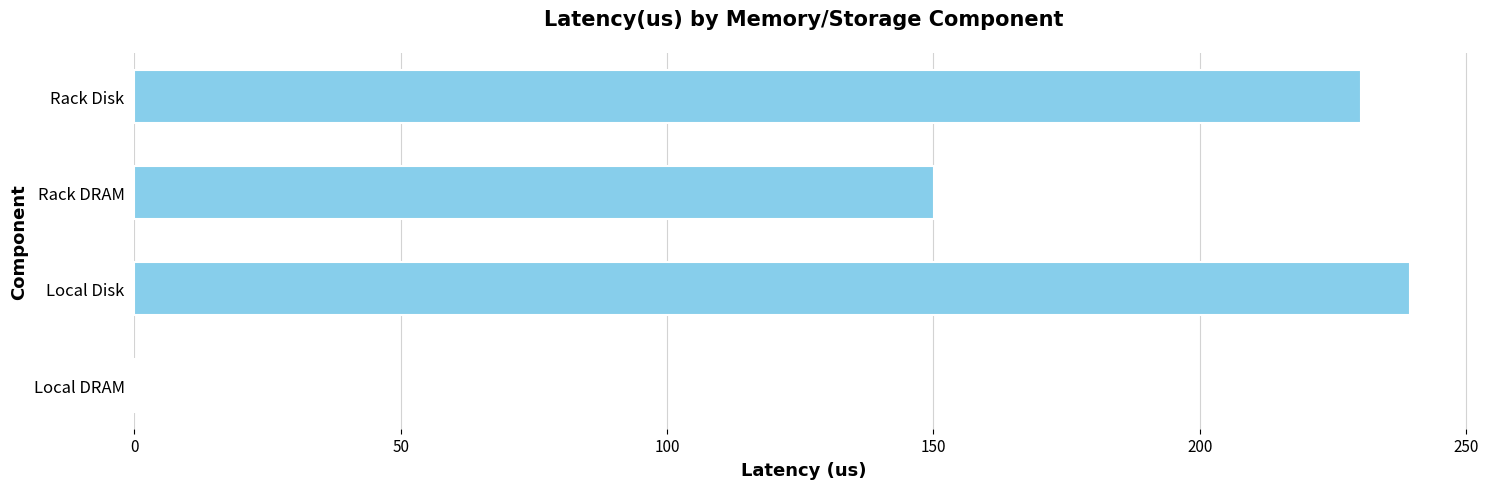

True or false: the data shows 239.5 at Local Disk.

True